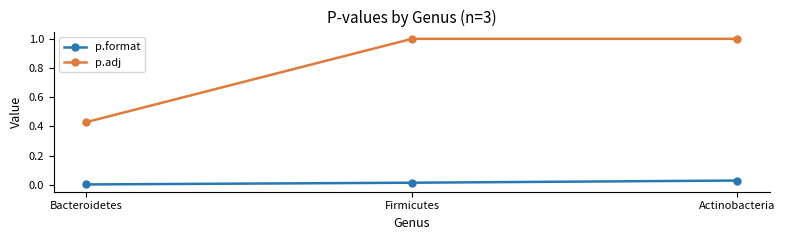

At which label is p.format closest to 0?

Bacteroidetes